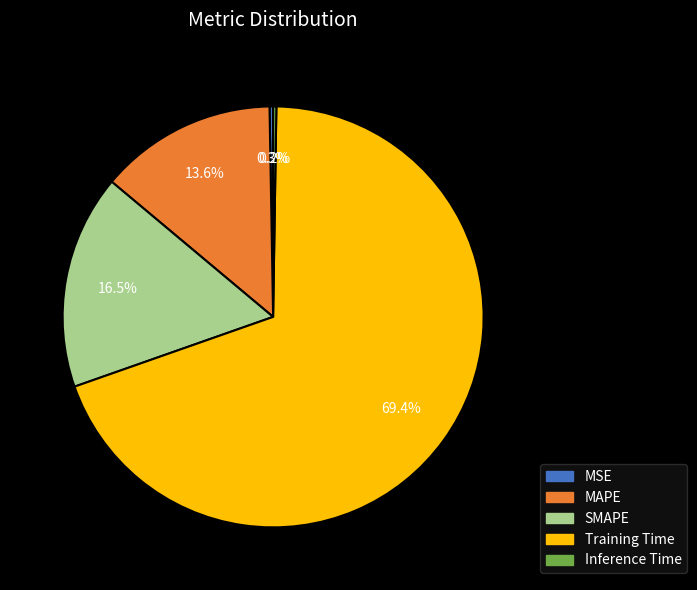

Is there any slice that represents more than half of the pie?

Yes